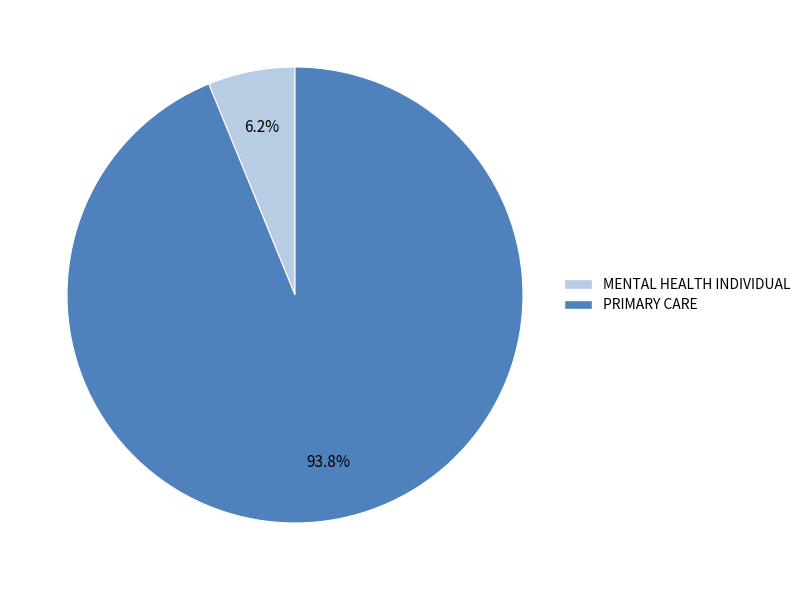

How many slices are in this pie chart?

2